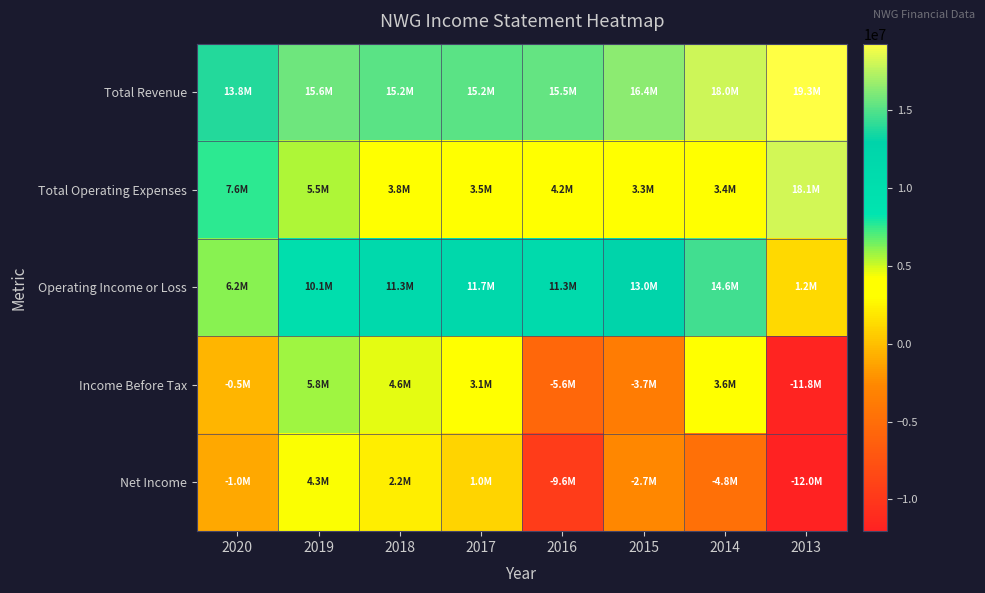

Which series has the widest spread of values?

Income Before Tax